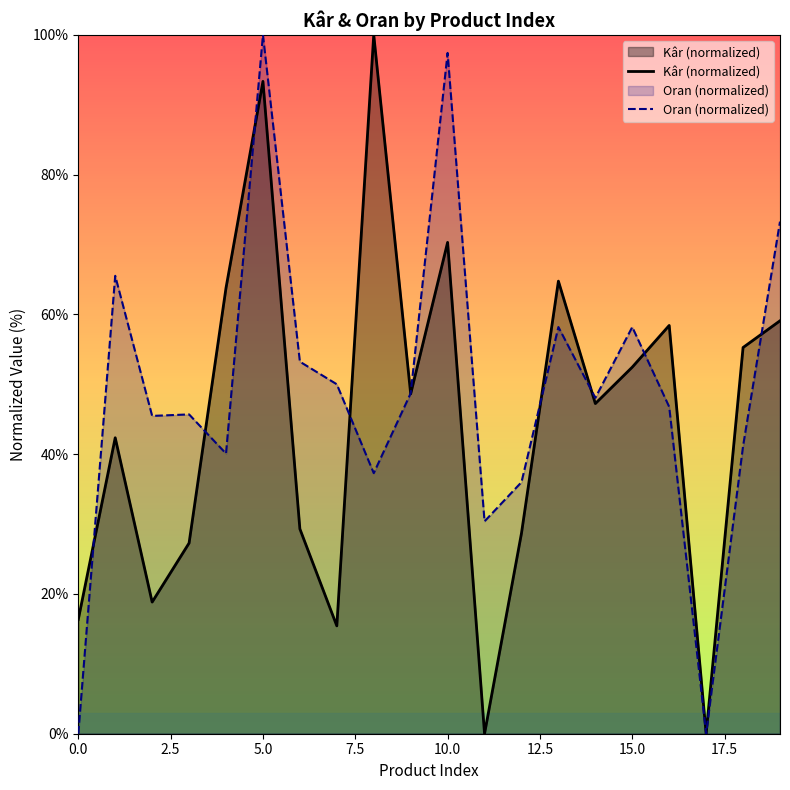

How many interior local peaks does the Oran (normalized) series have?

6